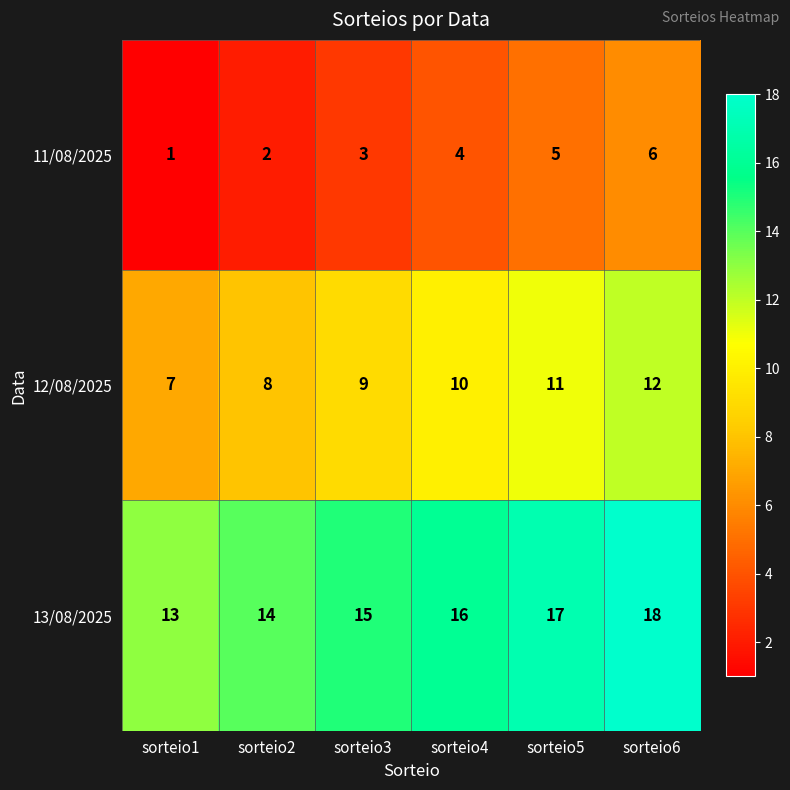

Rank the series at sorteio5 from highest to lowest value.

13/08/2025, 12/08/2025, 11/08/2025